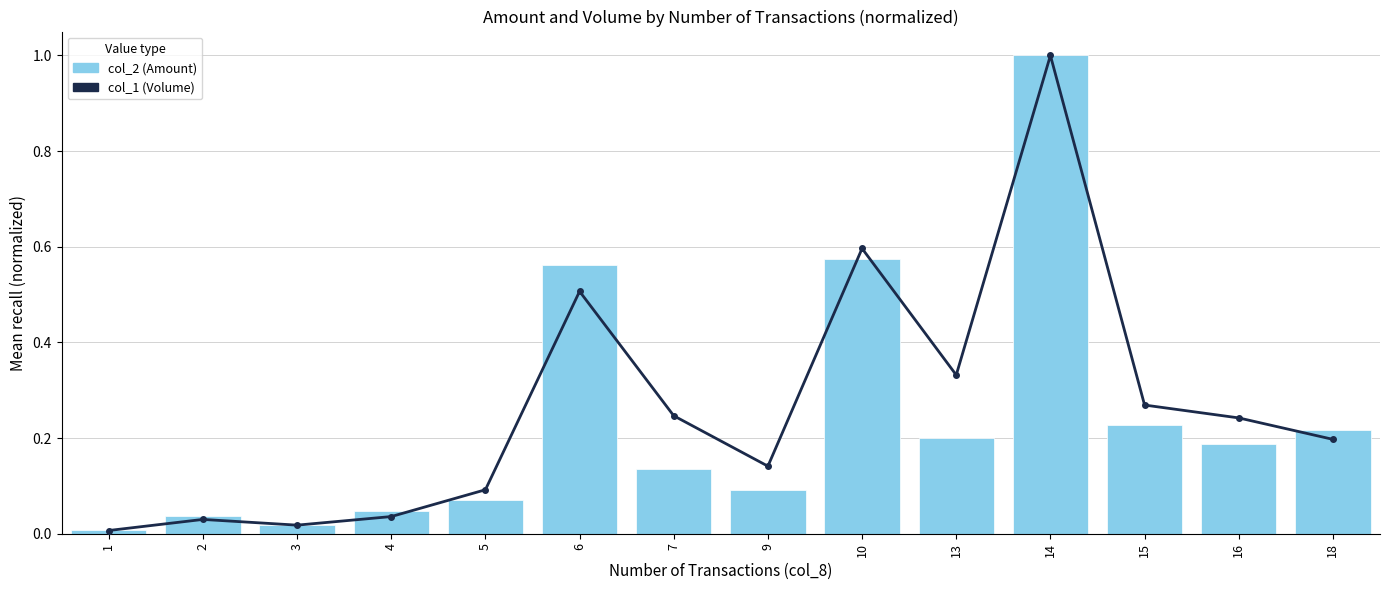

Rank the series at 15 from lowest to highest value.

col_2 (Amount, normalized), col_1 (Volume, normalized)